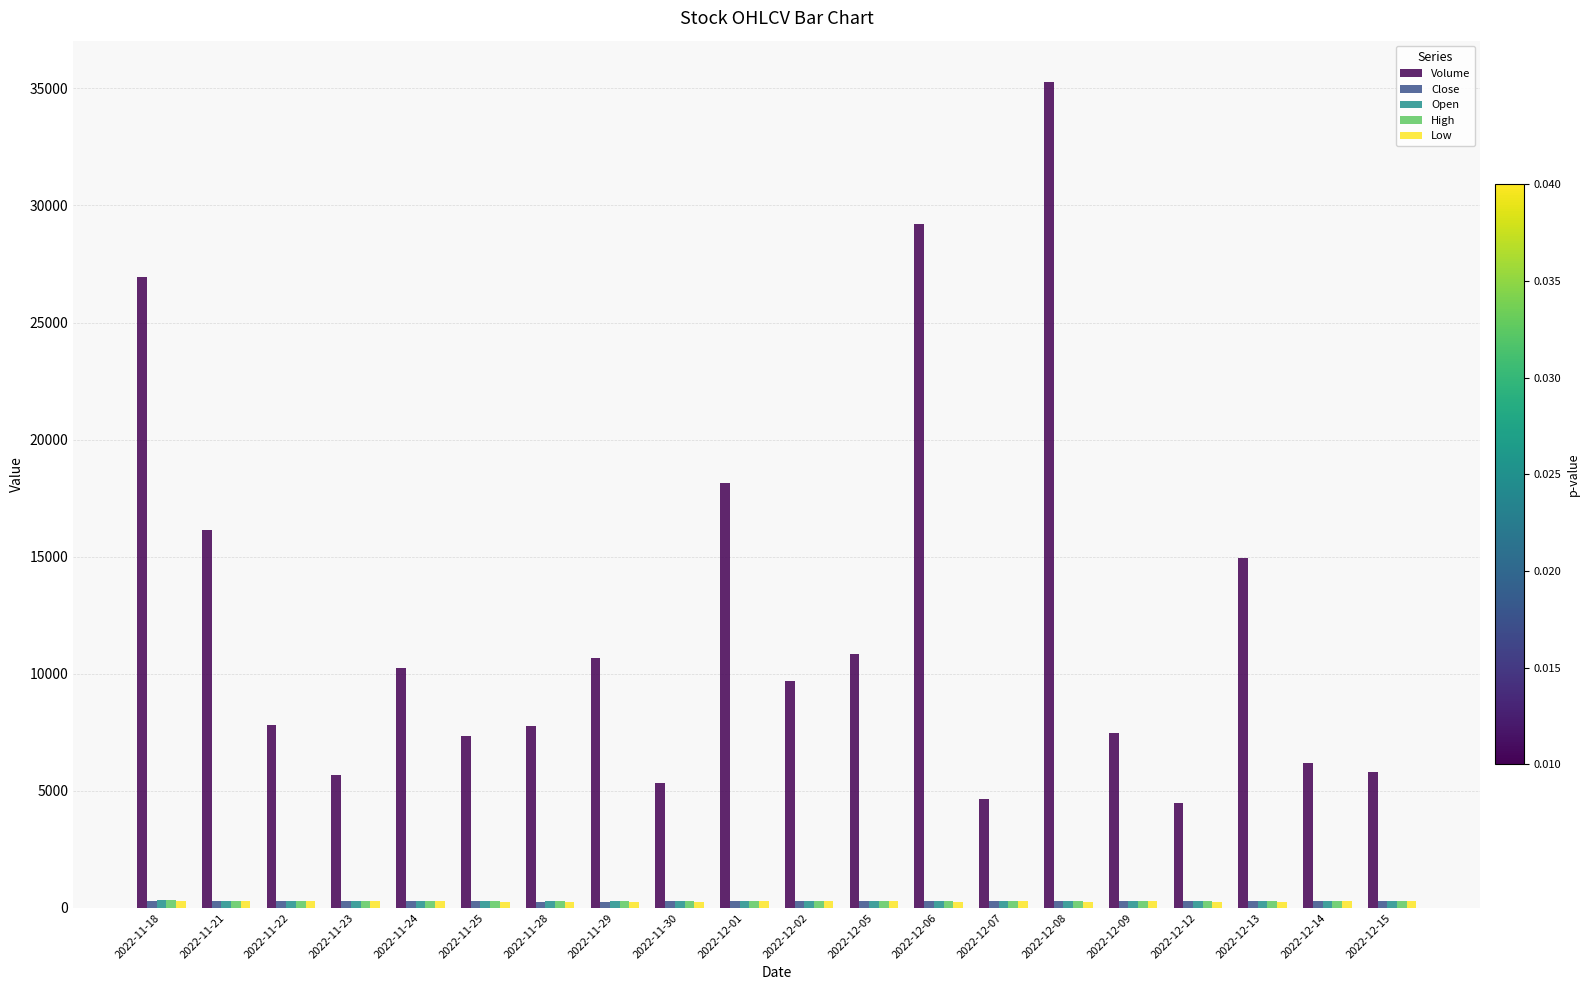

What is the label of the 11th bar from the right?

2022-12-01